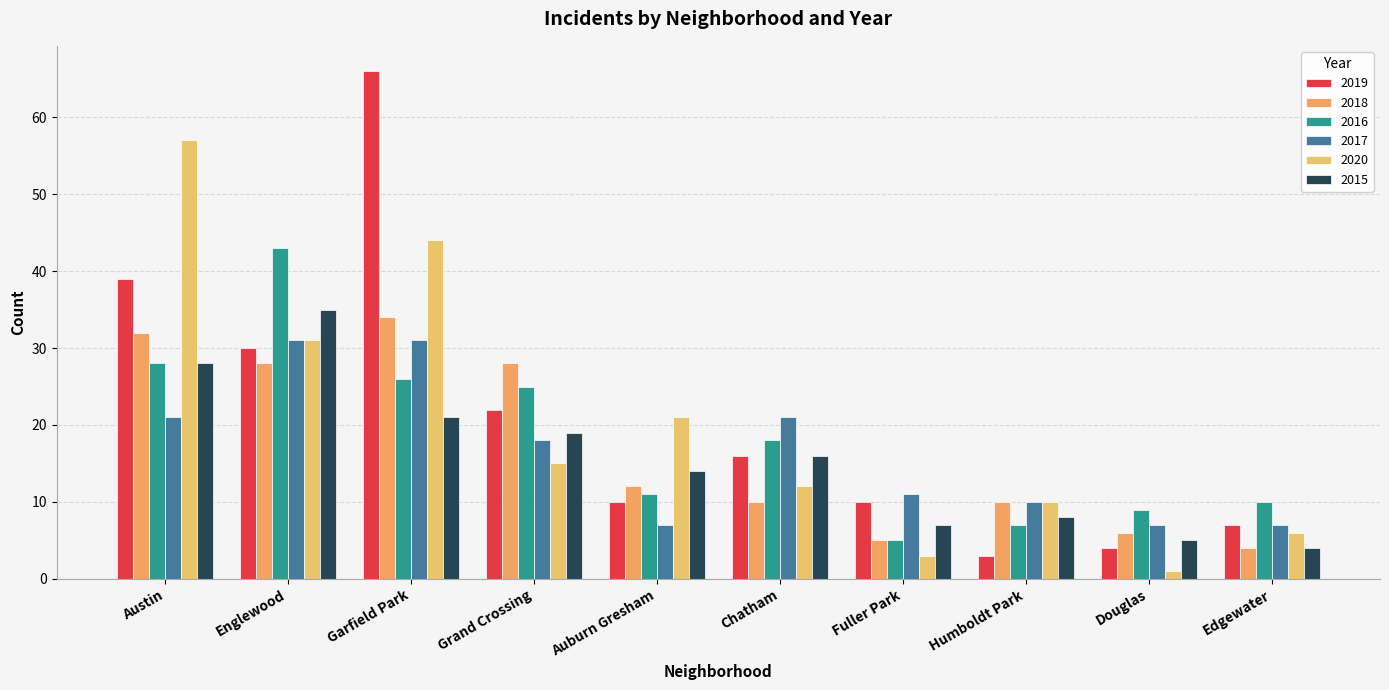

Is it true that 2016 equals 5 at Fuller Park?

True